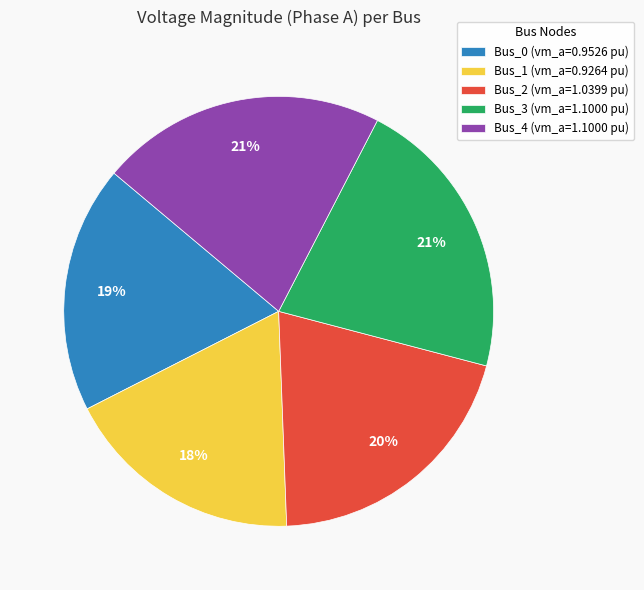

True or false: Bus_4 accounts for 11% of the total.

False